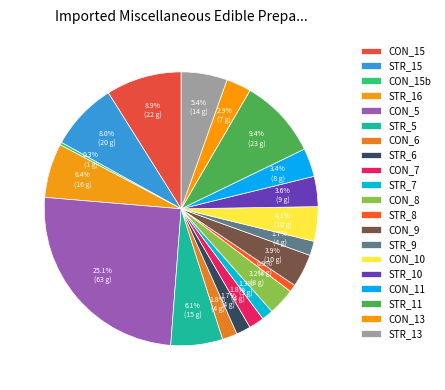

How many slices are in this pie chart?

20